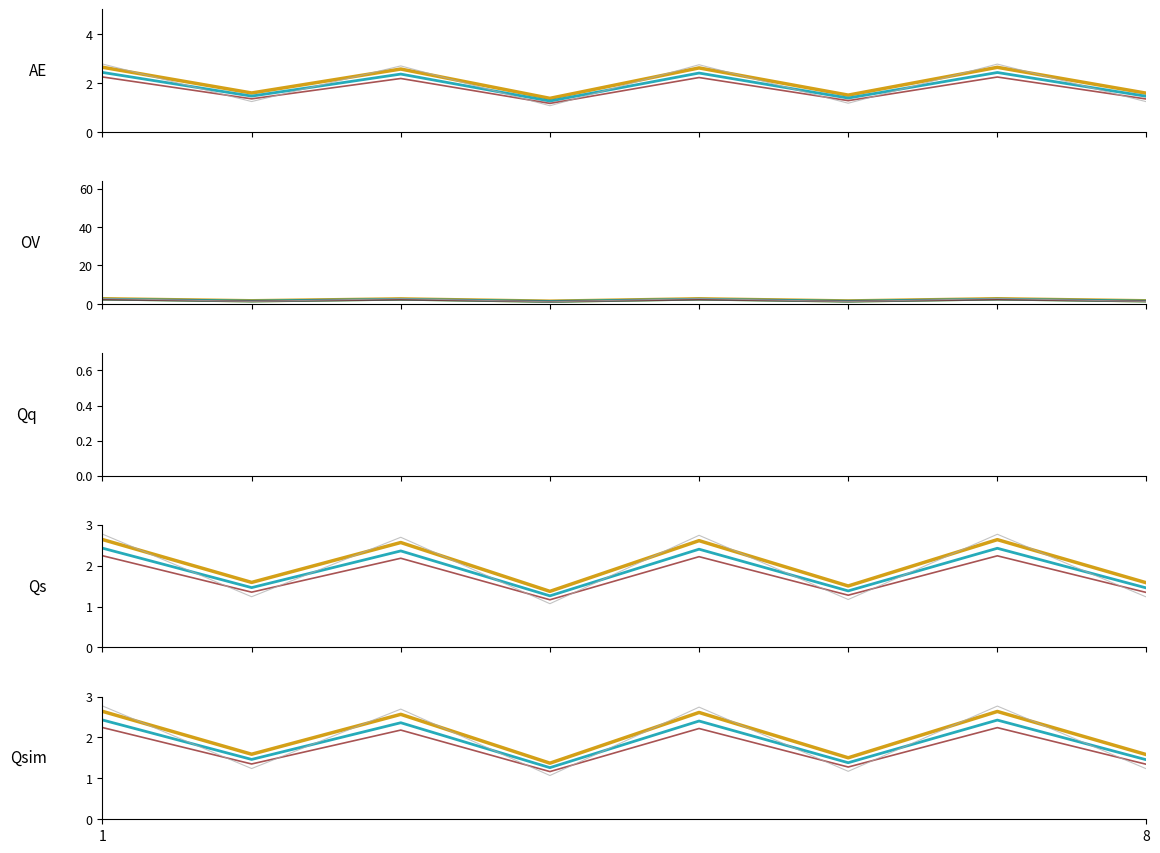

What is the label of the 8th point from the right?

1